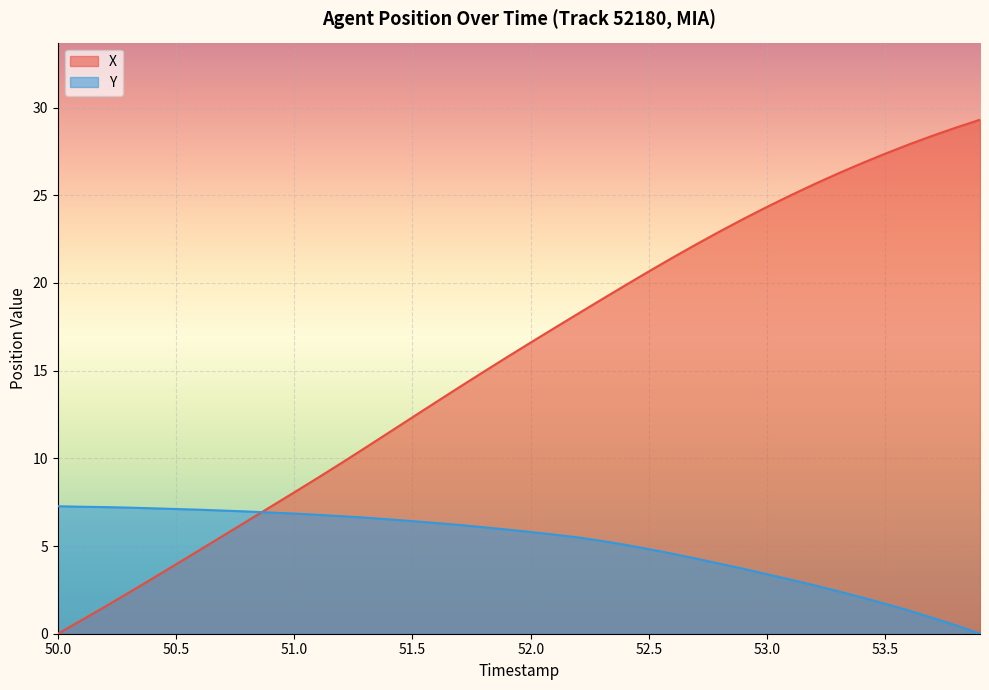

What is the maximum value shown in the chart?

29.3